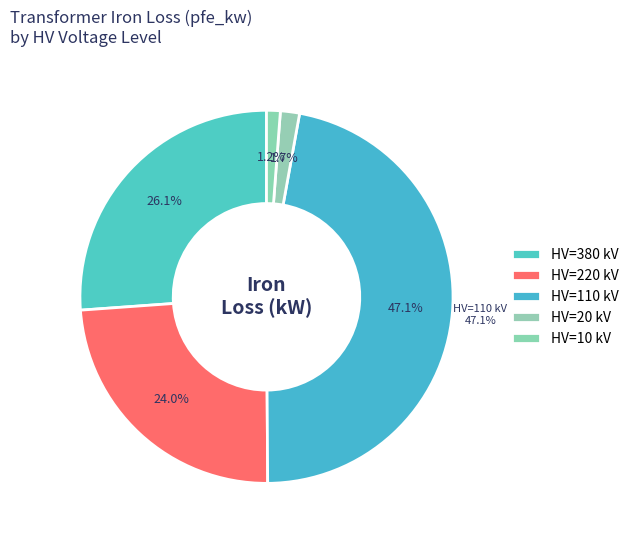

What is the change in value from 110 to 20?

-104.2